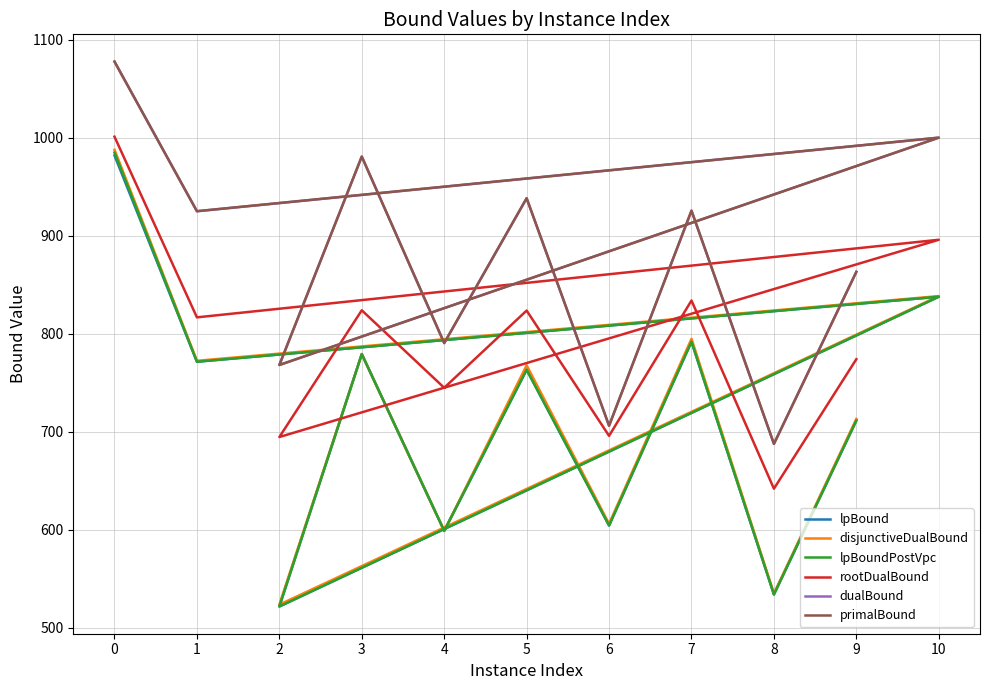

Which series has the largest total across all categories?

primalBound